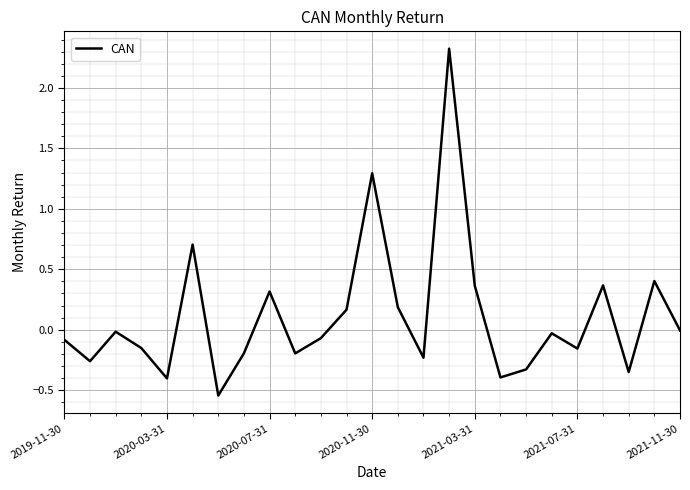

What is the greatest value displayed?

2.3